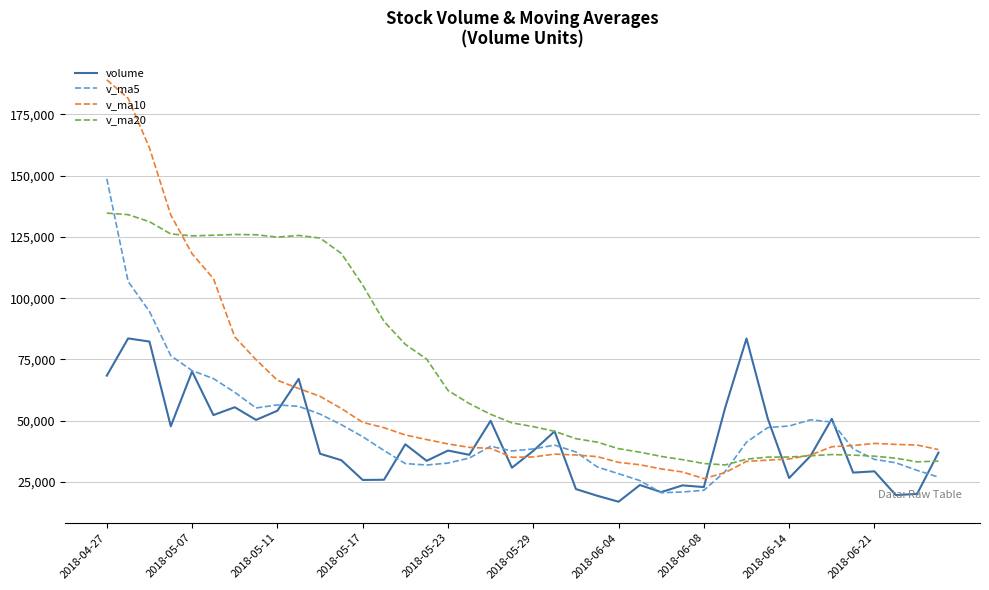

In v_ma10, how many points are higher than both neighbors (excluding endpoints)?

2